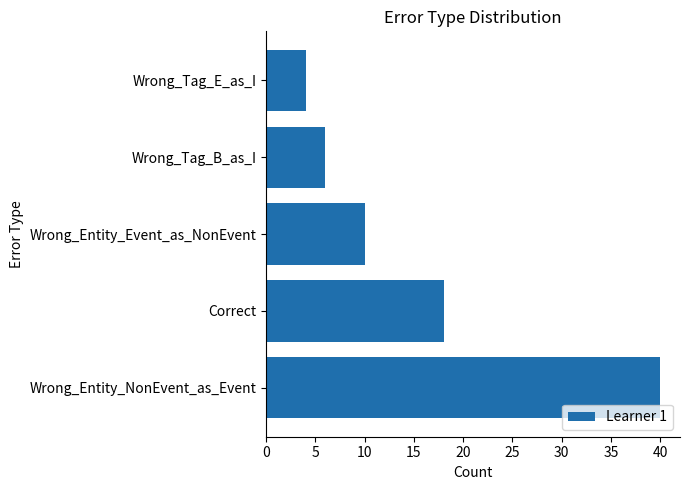

Does the chart contain any negative values?

No